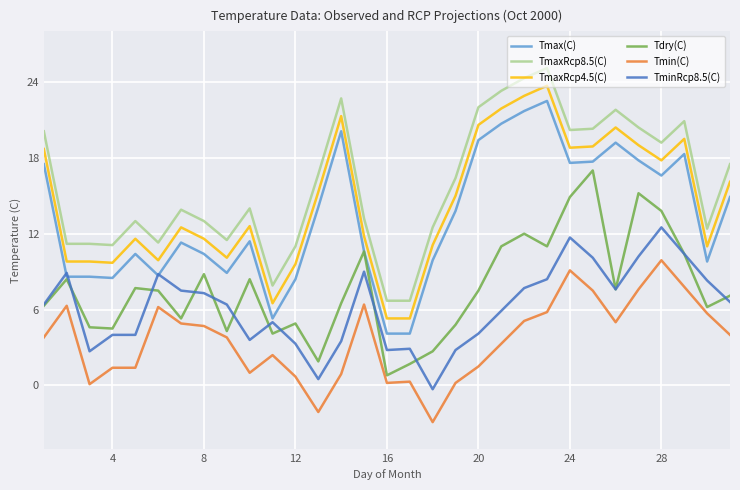

What is the maximum value for Tmin(C)?

9.9